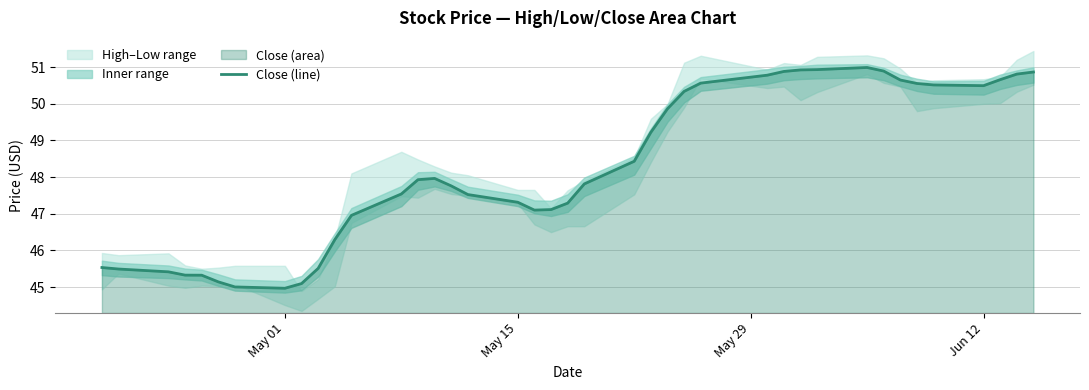

What is the maximum value shown in the chart?

51.0